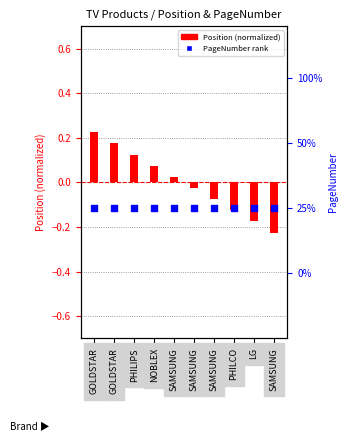

What are all the series names shown in the legend?

Position, PageNumber